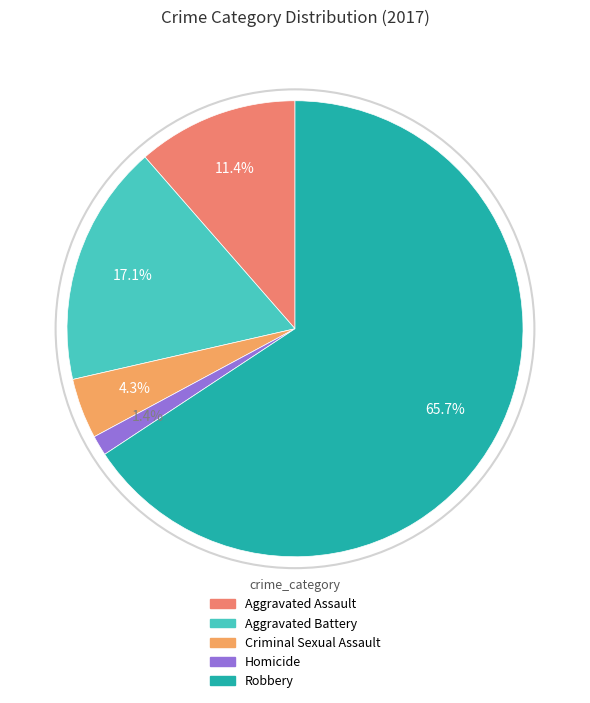

Which slice is the smallest?

Homicide